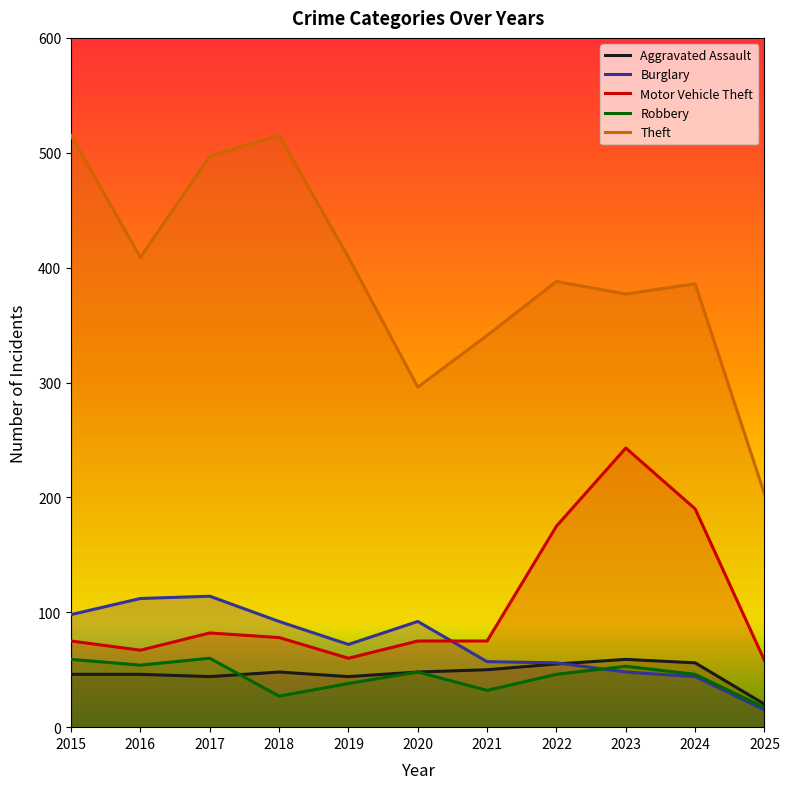

The Motor Vehicle Theft series shows 23 at 2016. True or false?

False